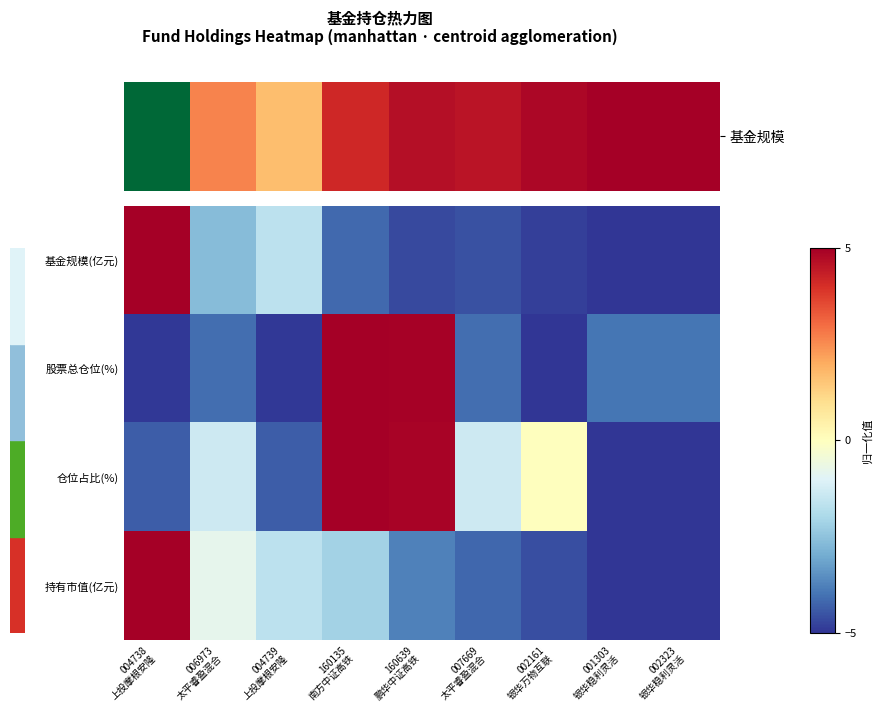

Reading right to left, extract all data points from this chart.

基金规模(亿元): 002323
银华稳利灵活=-5.0	001303
银华稳利灵活=-5.0	002161
银华万物互联=-4.8	007669
太平睿盈混合=-4.6	160639
鹏华中证高铁=-4.7	160135
南方中证高铁=-4.2	004739
上投摩根安隆=-1.7	006973
太平睿盈混合=-2.6	004738
上投摩根安隆=5.0
股票总仓位(%): 002323
银华稳利灵活=-4.0	001303
银华稳利灵活=-4.0	002161
银华万物互联=-5.0	007669
太平睿盈混合=-4.1	160639
鹏华中证高铁=4.9	160135
南方中证高铁=5.0	004739
上投摩根安隆=-4.9	006973
太平睿盈混合=-4.1	004738
上投摩根安隆=-4.9
仓位占比(%): 002323
银华稳利灵活=-5.0	001303
银华稳利灵活=-5.0	002161
银华万物互联=0.0	007669
太平睿盈混合=-1.3	160639
鹏华中证高铁=4.9	160135
南方中证高铁=5.0	004739
上投摩根安隆=-4.4	006973
太平睿盈混合=-1.3	004738
上投摩根安隆=-4.4
持有市值(亿元): 002323
银华稳利灵活=-5.0	001303
银华稳利灵活=-5.0	002161
银华万物互联=-4.6	007669
太平睿盈混合=-4.2	160639
鹏华中证高铁=-3.8	160135
南方中证高铁=-2.1	004739
上投摩根安隆=-1.7	006973
太平睿盈混合=-0.8	004738
上投摩根安隆=5.0